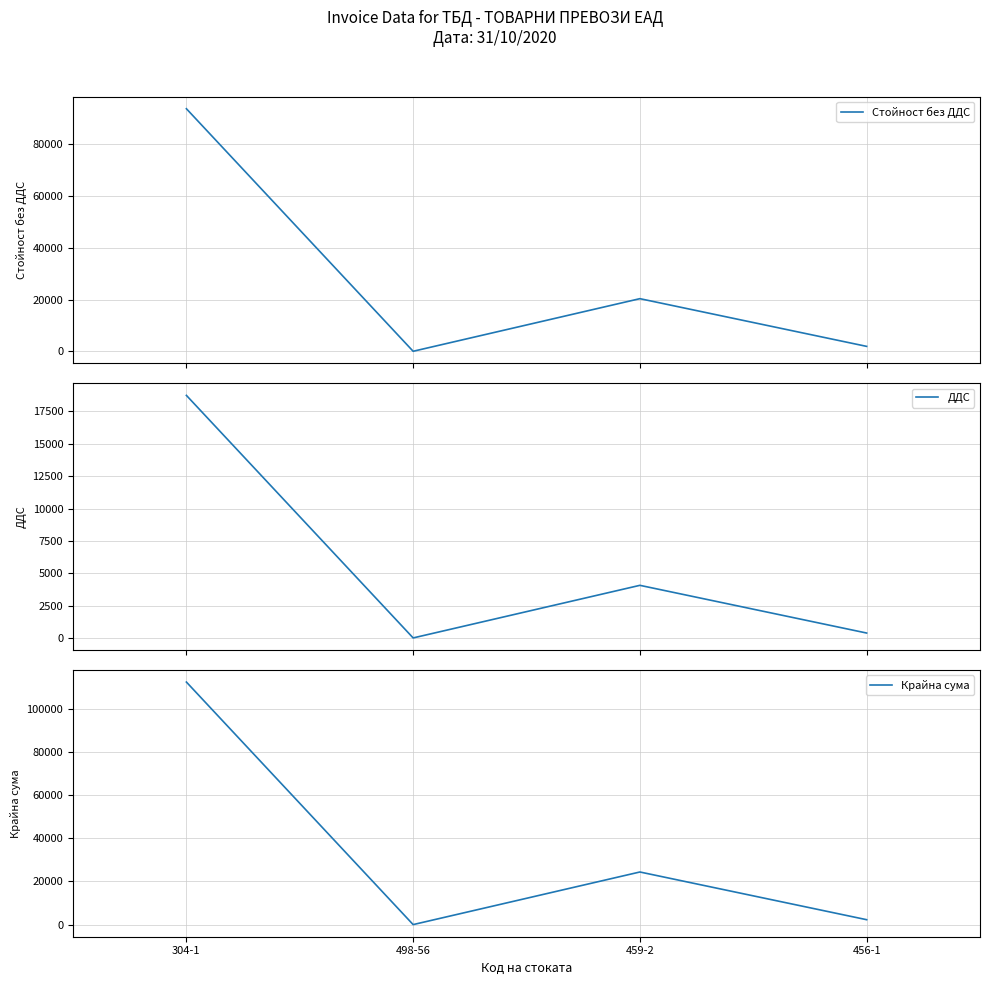

Between 498-56 and 304-1, which is larger?

304-1